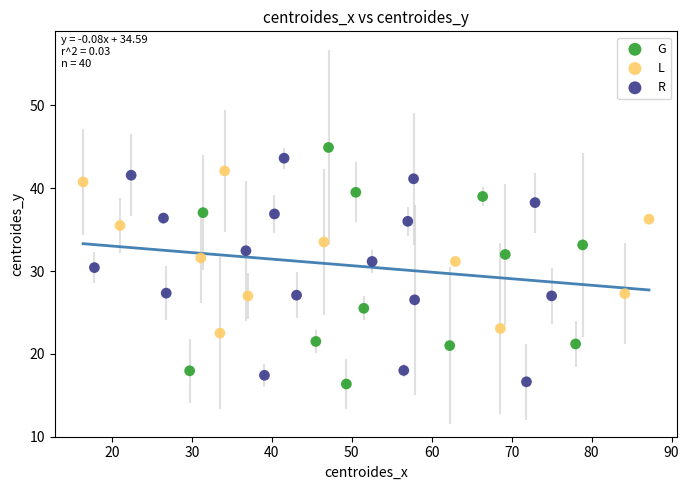

What are all the series names shown in the legend?

G, L, R